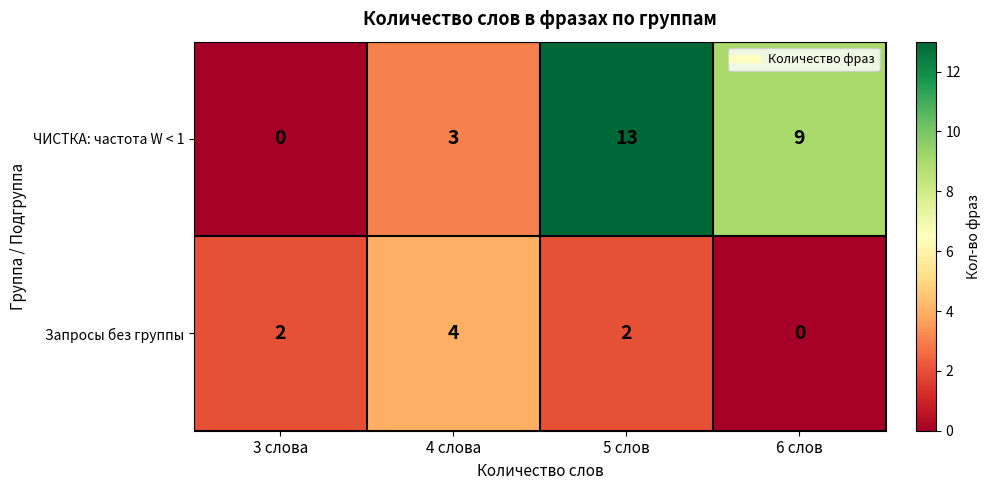

What is the greatest value displayed?

13